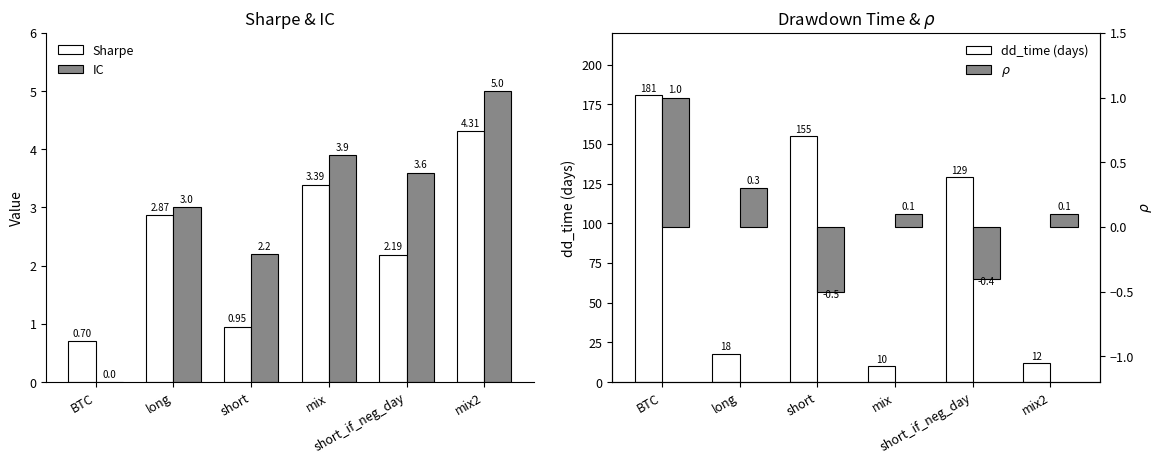

At how many categories does at least one series exceed 88?

3